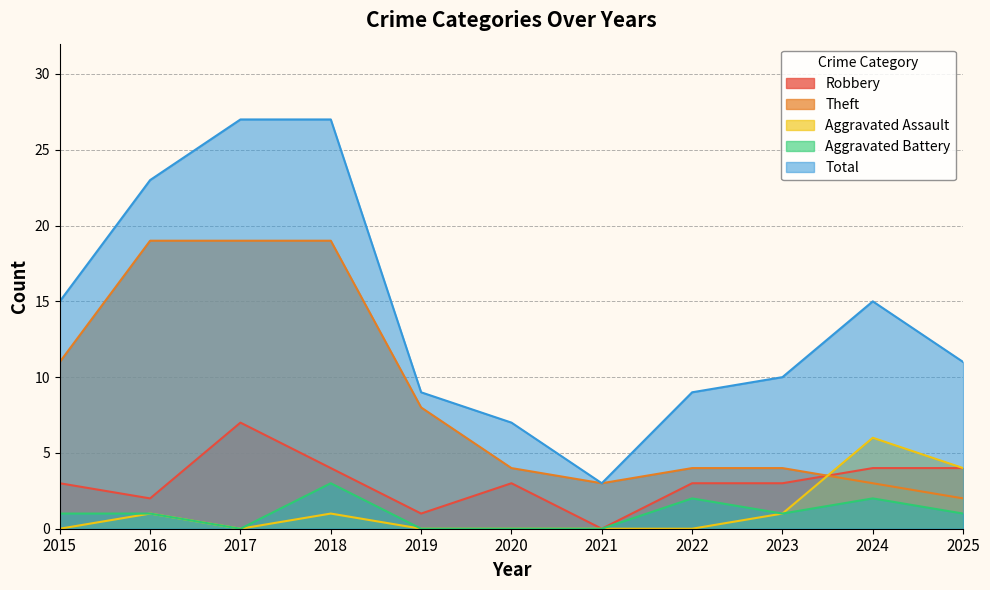

What is the difference between the second highest and minimum values in the Robbery series?

4